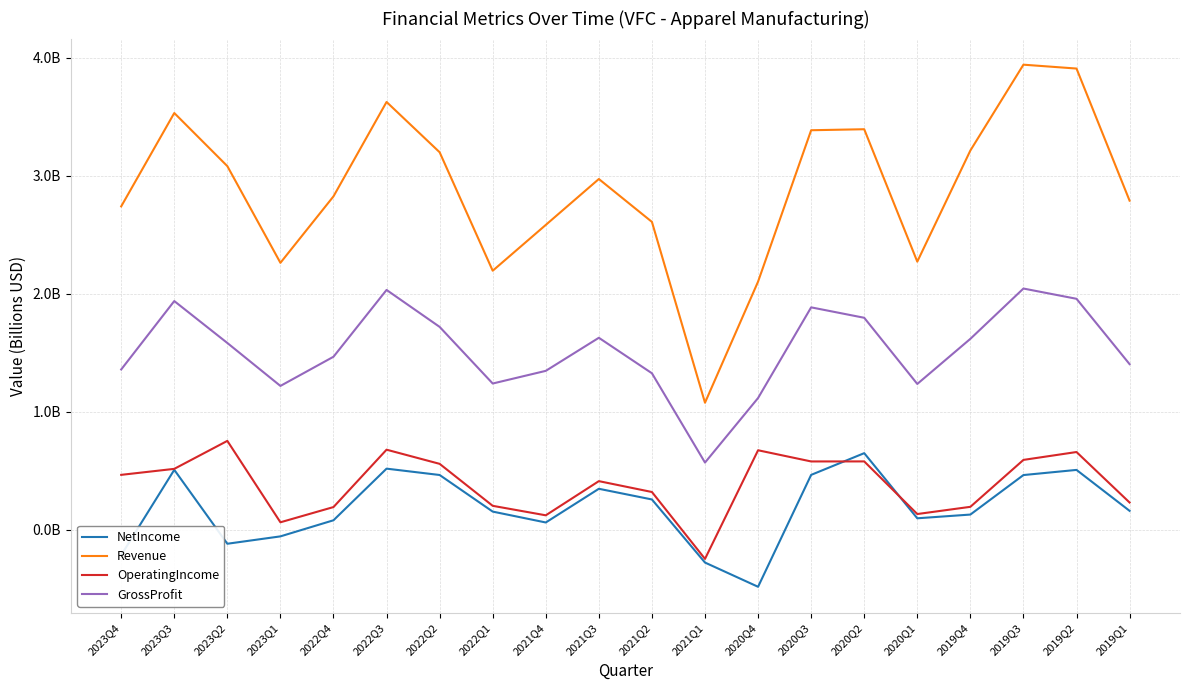

What are all the series names shown in the legend?

NetIncome, Revenue, OperatingIncome, GrossProfit